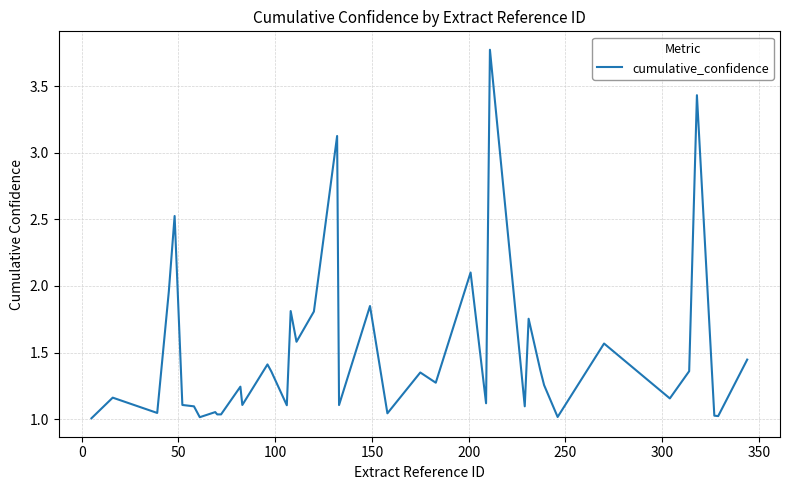

What is the greatest value displayed?

3.8